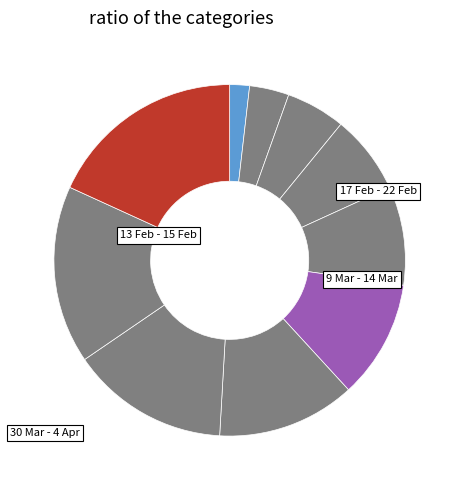

Rank the categories by value from highest to lowest.

13 Apr - 15 Apr, 6 Apr - 11 Apr, 30 Mar - 4 Apr, 23 Mar - 28 Mar, 16 Mar - 21 Mar, 9 Mar - 14 Mar, 2 Mar - 7 Mar, 24 Feb - 29 Feb, 17 Feb - 22 Feb, 13 Feb - 15 Feb